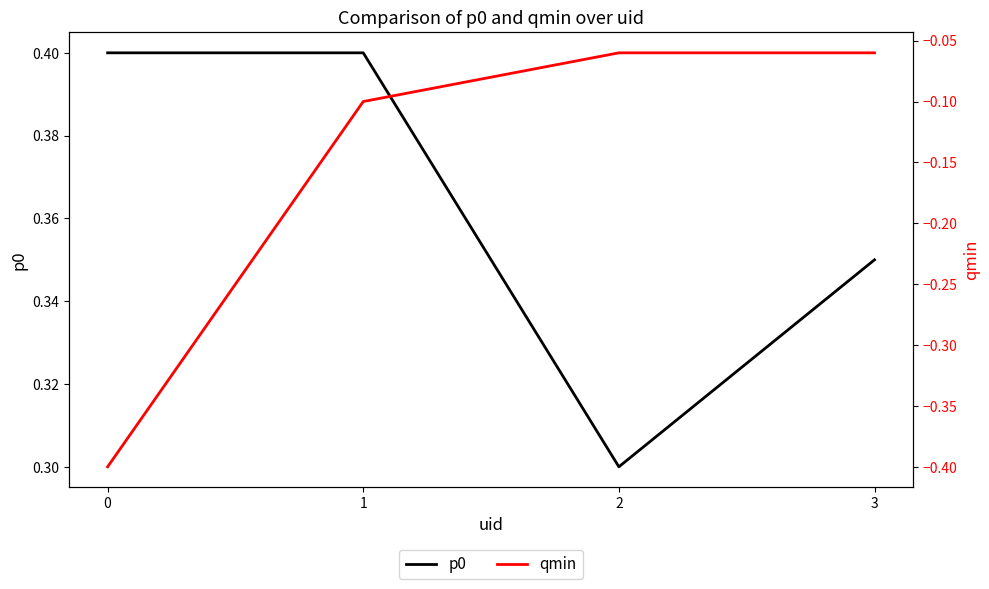

True or false: p0 and qmin cross at least once.

False